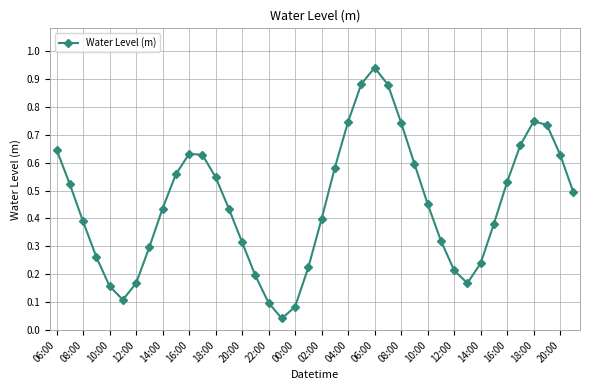

What is the sum of all values?

18.1